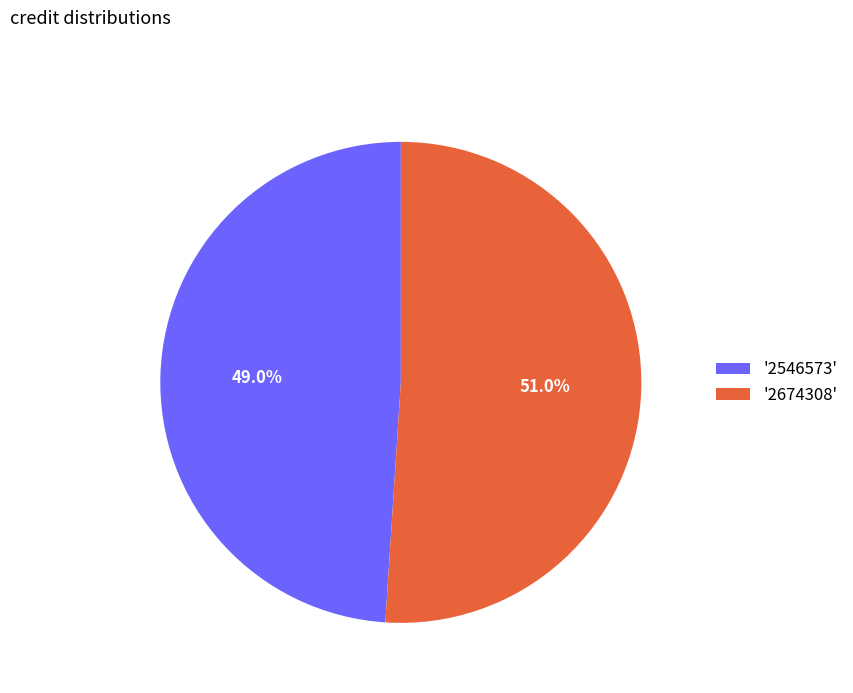

What is the largest slice in the pie chart?

'2674308'